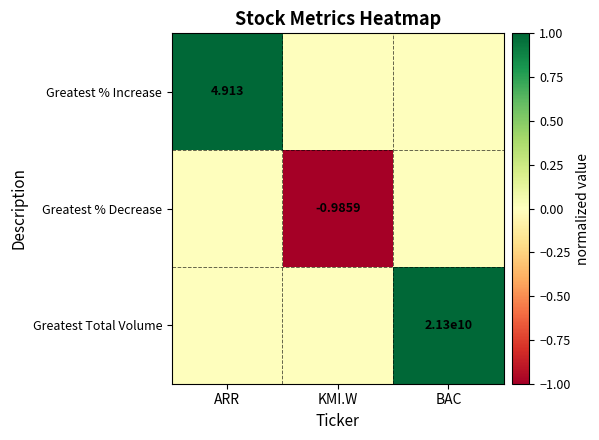

Which label corresponds to the smallest value in the chart?

KMI.W